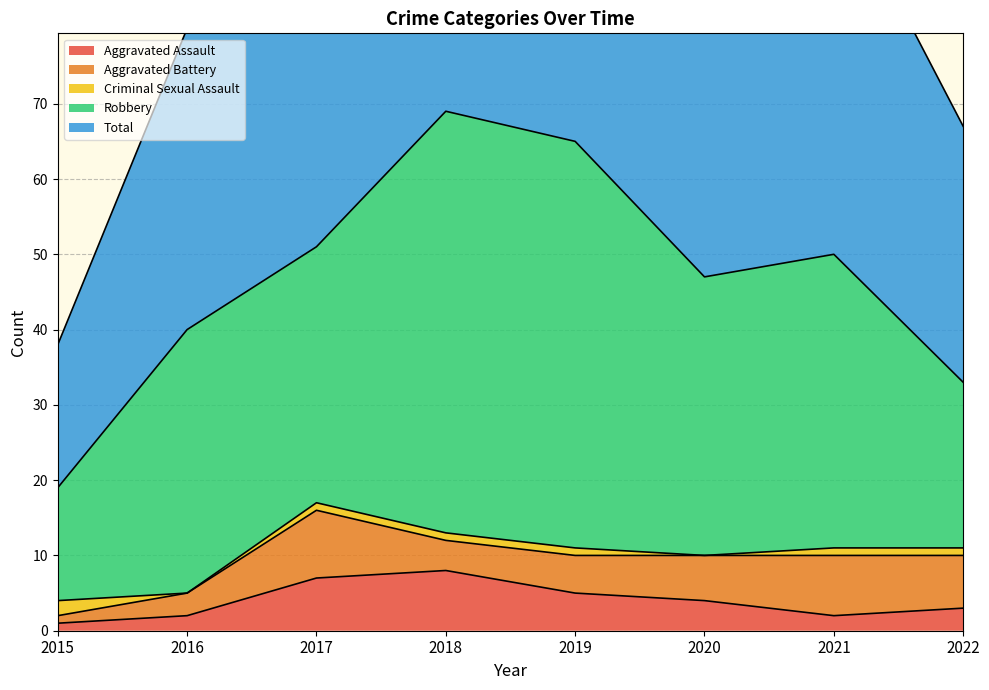

At which label does Total reach its minimum?

2015